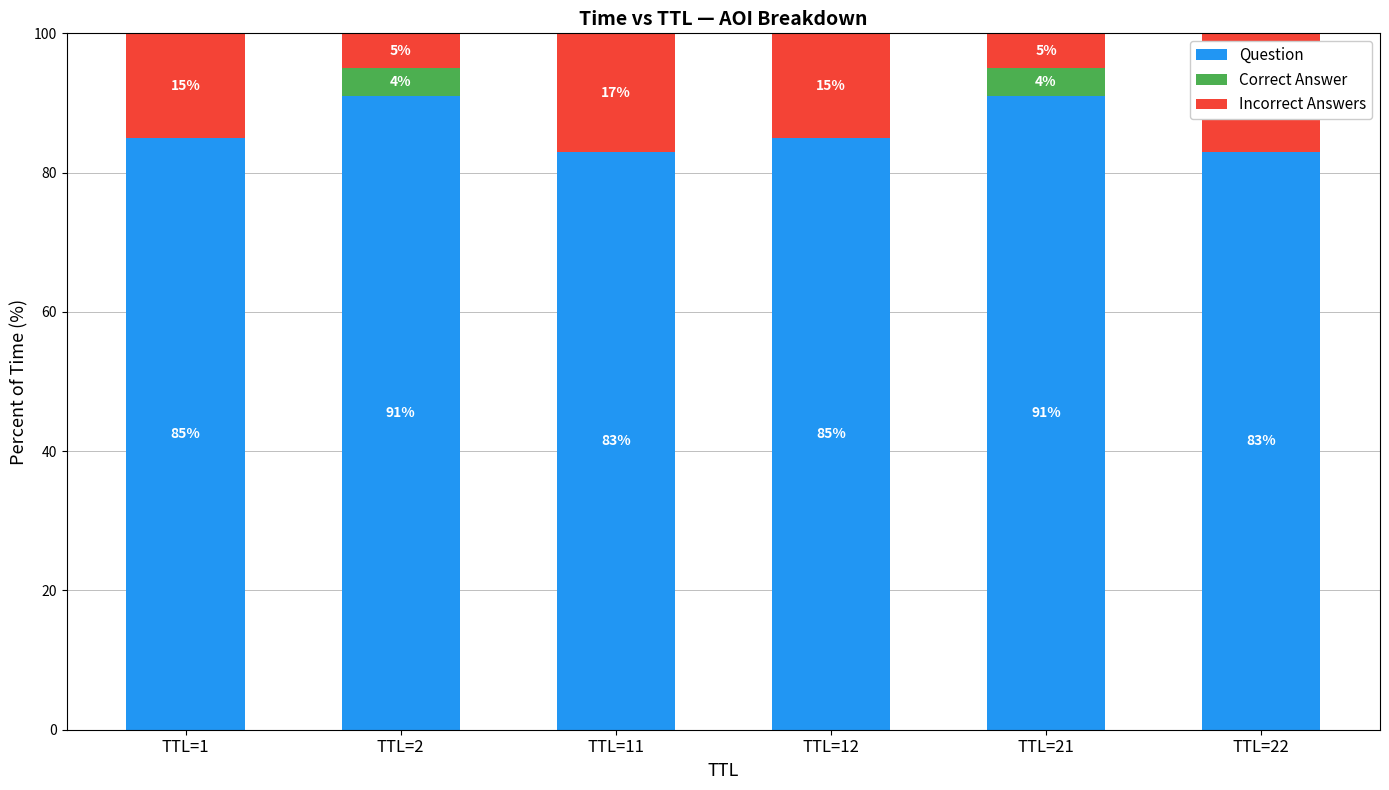

What is the total value across all series at TTL=12?

100.0